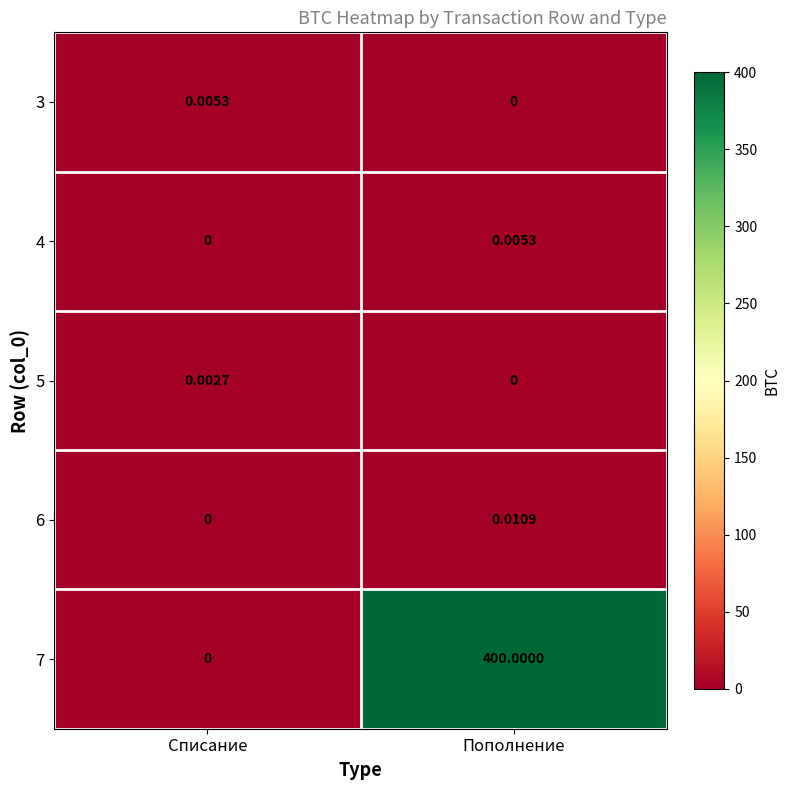

At which label is 7 closest to 200?

Списание